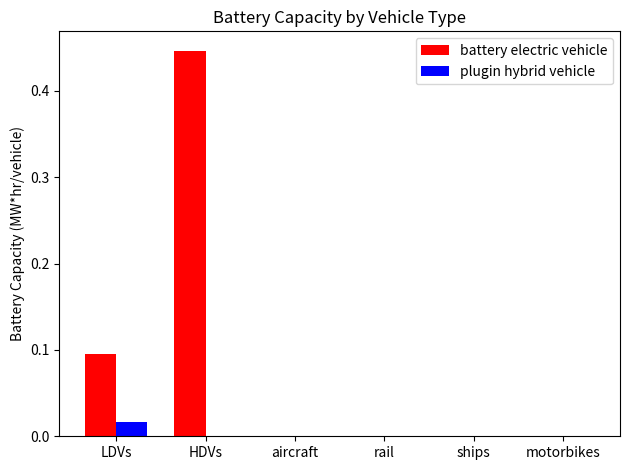

Which label corresponds to the largest value in the chart?

HDVs